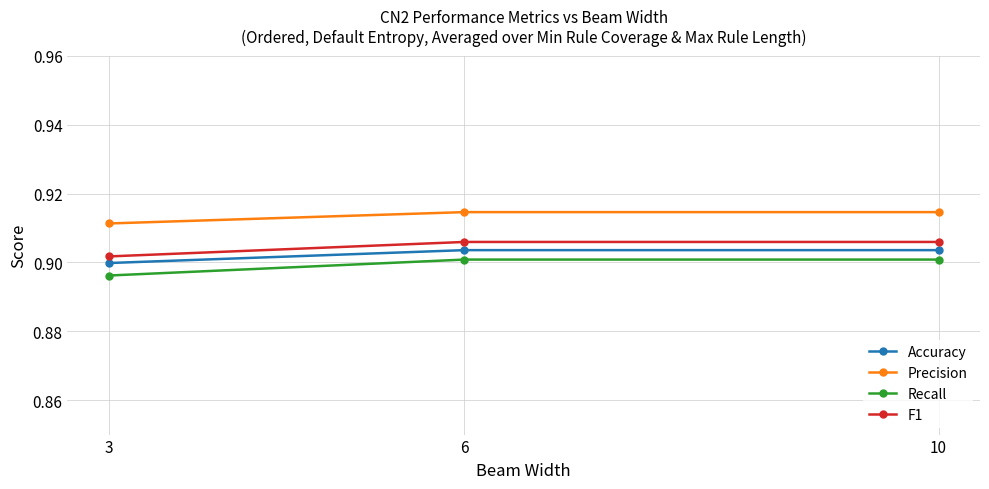

What is the sum of all Accuracy values?

2.7